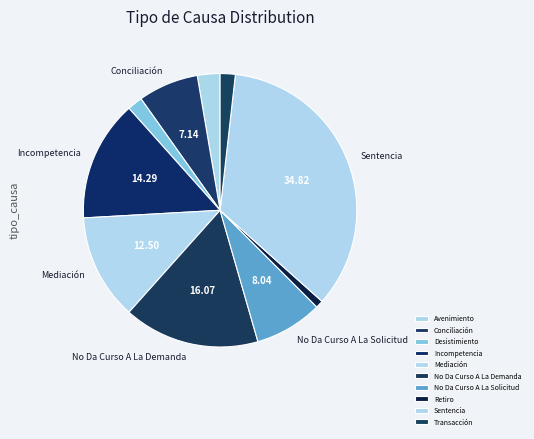

Count the number of slices in the pie.

10